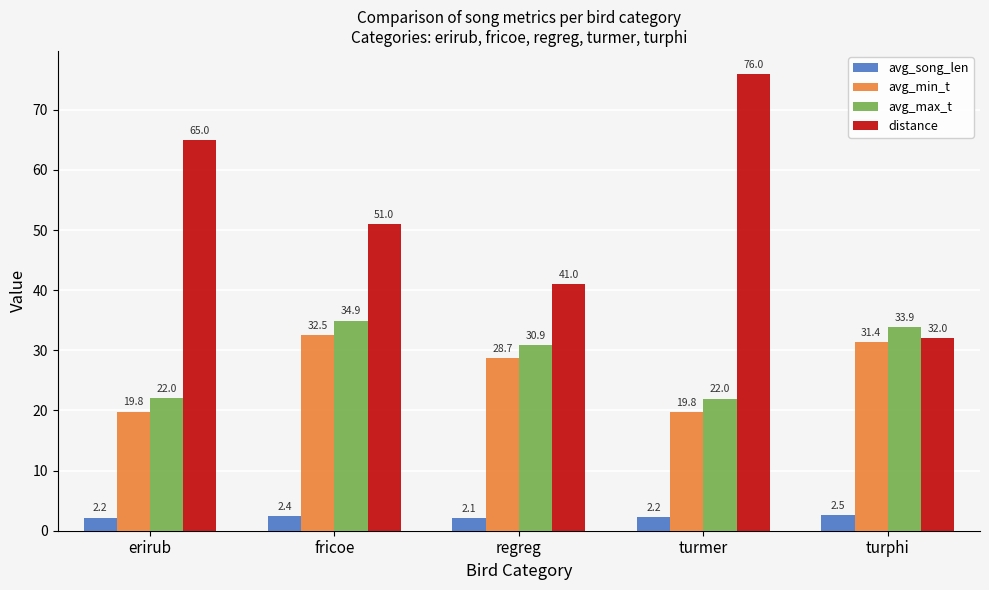

Rank the series by their maximum value, from lowest to highest.

avg_song_len, avg_min_t, avg_max_t, distance